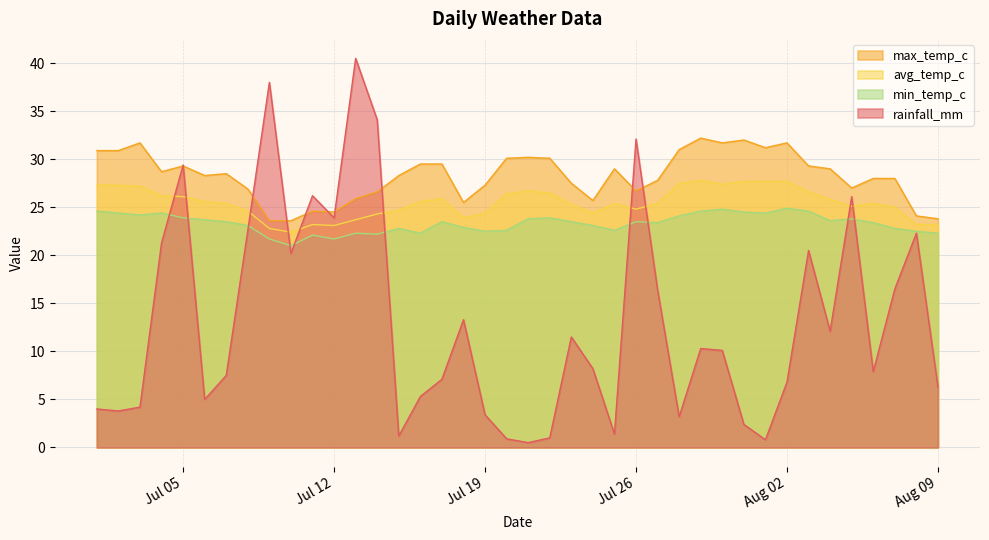

Is the value of avg_temp_c at 2022-07-18 greater than the value of rainfall_mm at 2022-07-03?

Yes